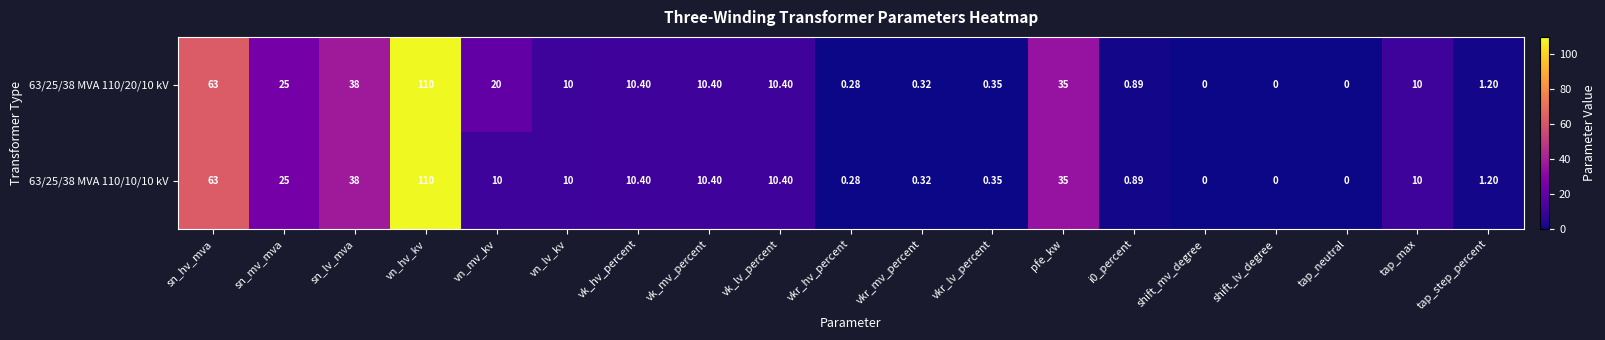

How many series are shown in this chart?

2